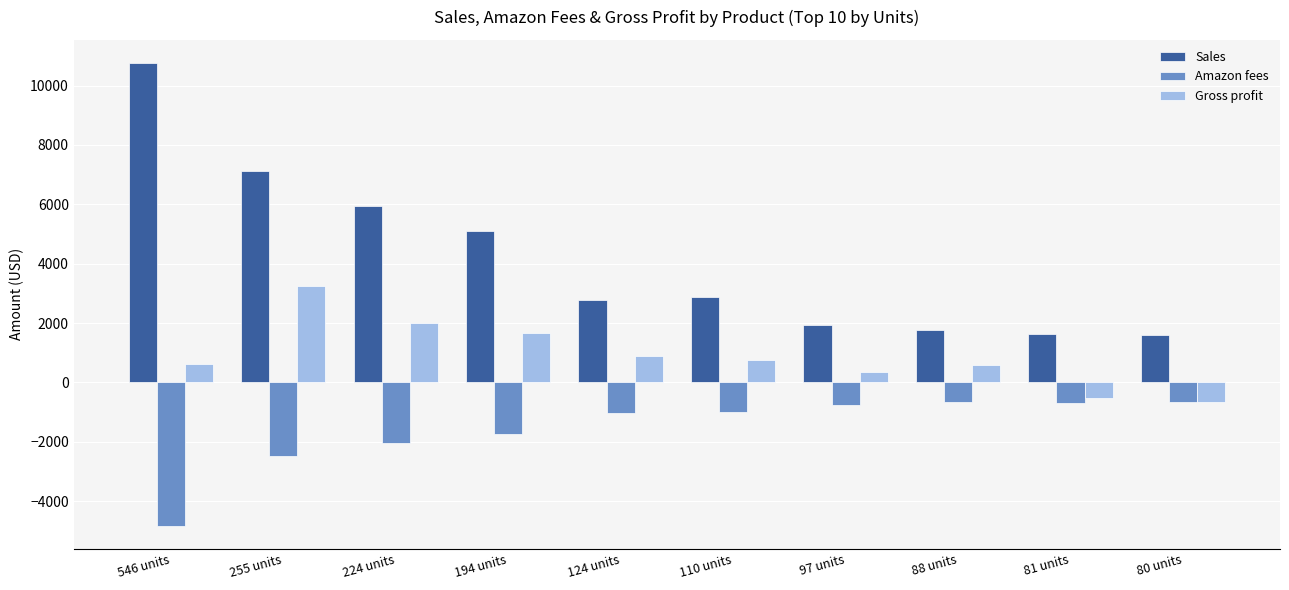

How many bars are there in each group?

3